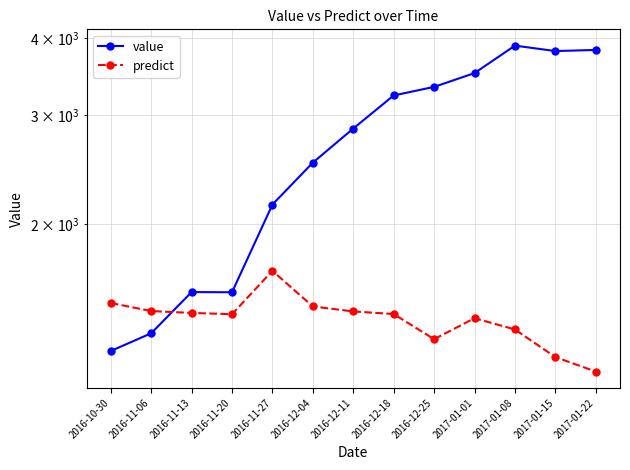

What is the average value of the value series?

2677